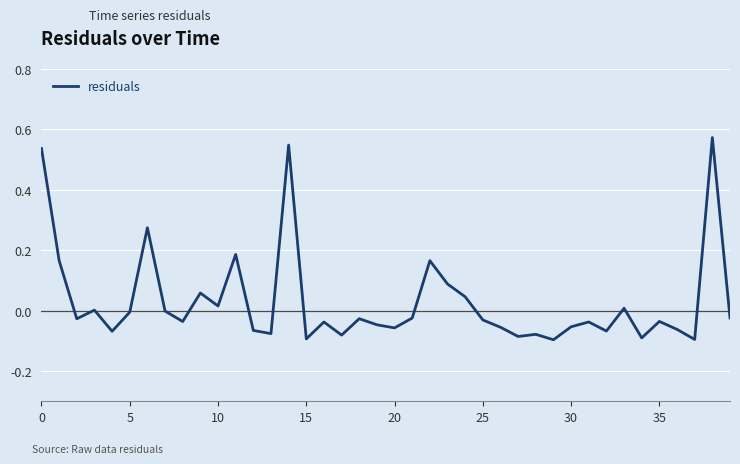

What is the difference between the maximum and minimum values?

0.7